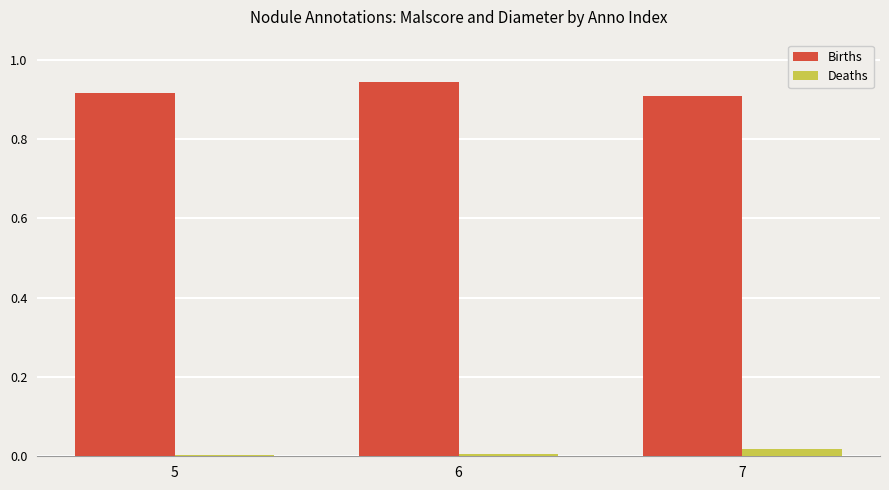

True or false: Births has a value of 0.9 at 5.

True